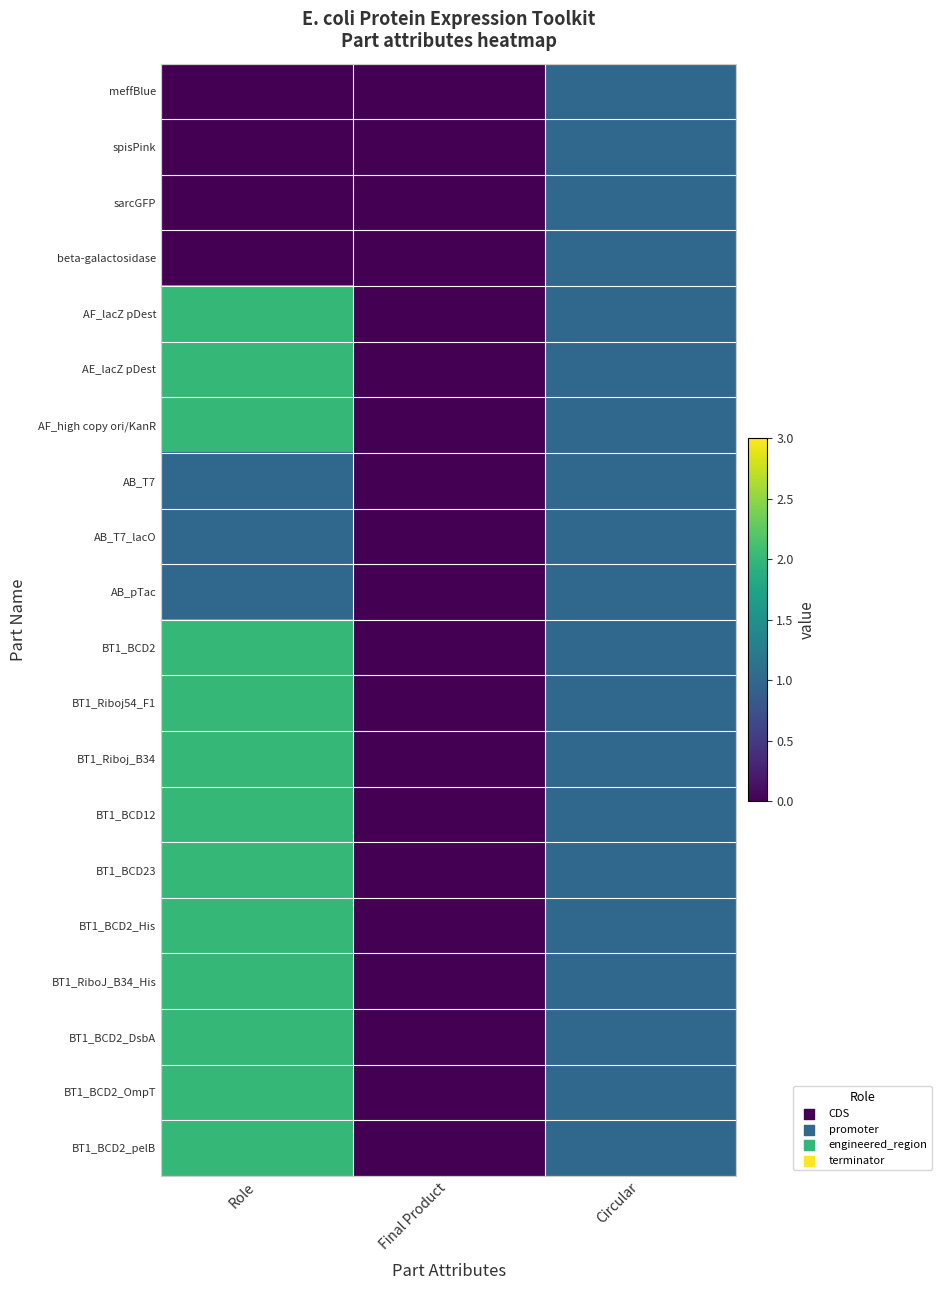

Reading right to left, extract all data points from this chart.

meffBlue: Circular=1	Final Product=0	Role=0
spisPink: Circular=1	Final Product=0	Role=0
sarcGFP: Circular=1	Final Product=0	Role=0
beta-galactosidase: Circular=1	Final Product=0	Role=0
AF_lacZ pDest: Circular=1	Final Product=0	Role=2
AE_lacZ pDest: Circular=1	Final Product=0	Role=2
AF_high copy ori/KanR: Circular=1	Final Product=0	Role=2
AB_T7: Circular=1	Final Product=0	Role=1
AB_T7_lacO: Circular=1	Final Product=0	Role=1
AB_pTac: Circular=1	Final Product=0	Role=1
BT1_BCD2: Circular=1	Final Product=0	Role=2
BT1_Riboj54_F1: Circular=1	Final Product=0	Role=2
BT1_Riboj_B34: Circular=1	Final Product=0	Role=2
BT1_BCD12: Circular=1	Final Product=0	Role=2
BT1_BCD23: Circular=1	Final Product=0	Role=2
BT1_BCD2_His: Circular=1	Final Product=0	Role=2
BT1_RiboJ_B34_His: Circular=1	Final Product=0	Role=2
BT1_BCD2_DsbA: Circular=1	Final Product=0	Role=2
BT1_BCD2_OmpT: Circular=1	Final Product=0	Role=2
BT1_BCD2_pelB: Circular=1	Final Product=0	Role=2